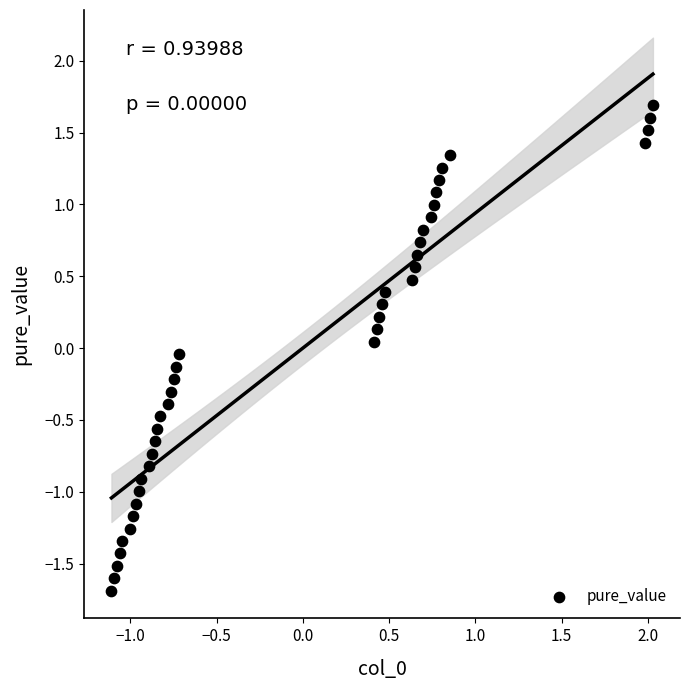

What is the range of Y values (max minus min)?

3.4